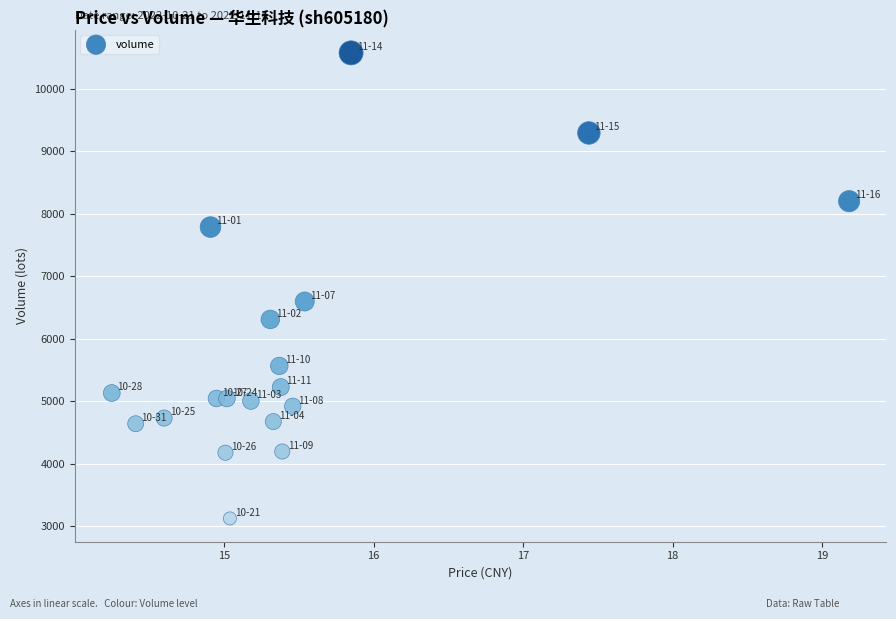

What is the range of Y values (max minus min)?

7451